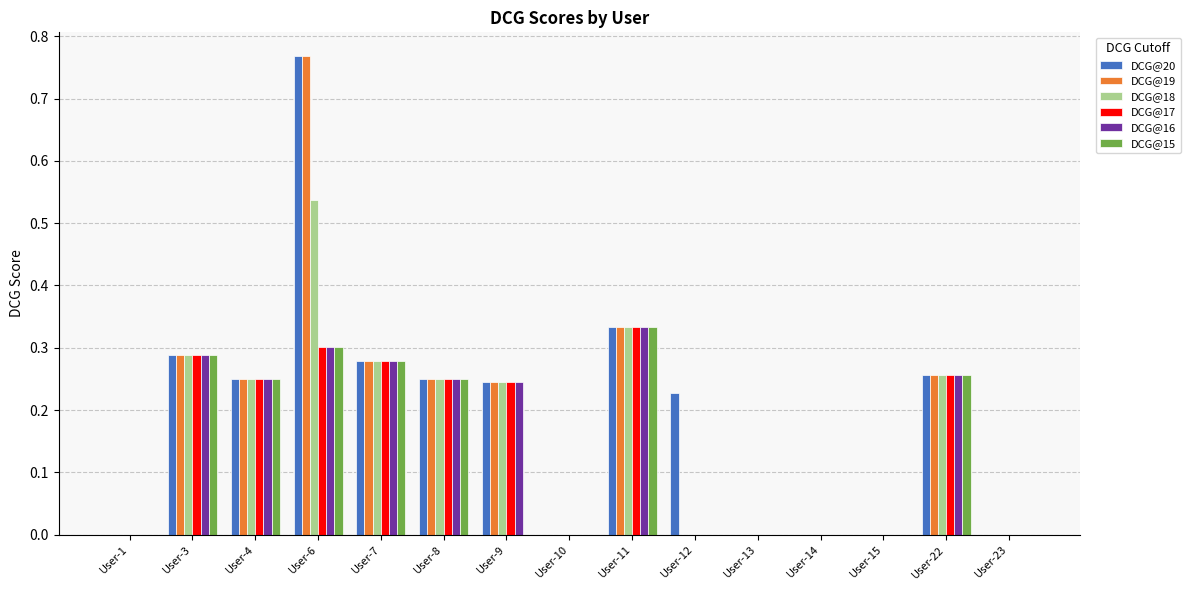

How many data points does each series have?

15